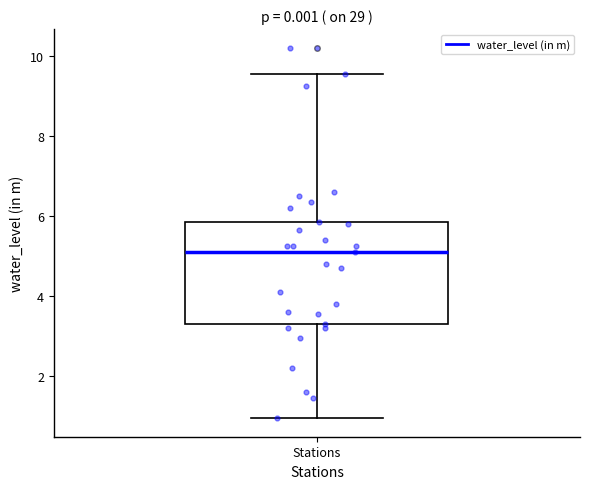

Read this box plot against the y-axis: the position of the median line, the range covered by the box, and the ends of both whiskers. The values are not printed on the chart, so give them approximately, as read against the axis.

median 5.2, box 3.4 to 5.8, whiskers 1.0 to 9.6